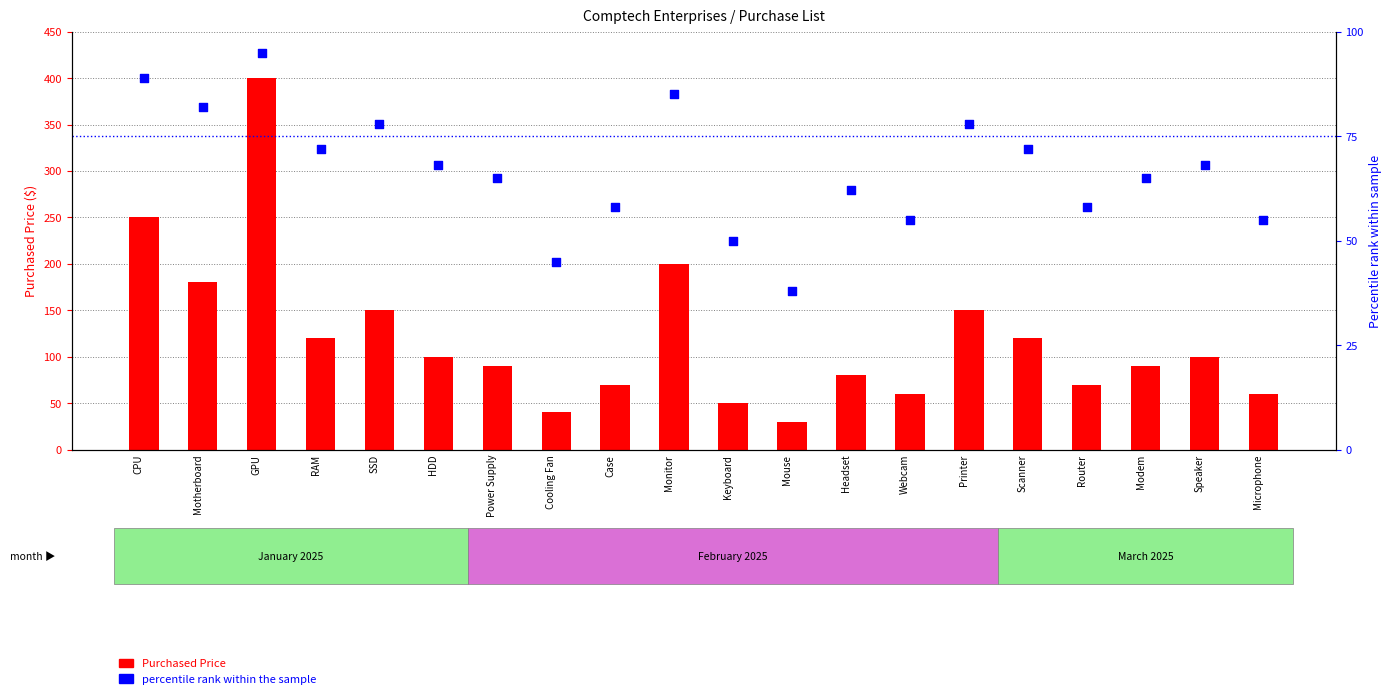

Which series has the largest total across all categories?

Purchased Price